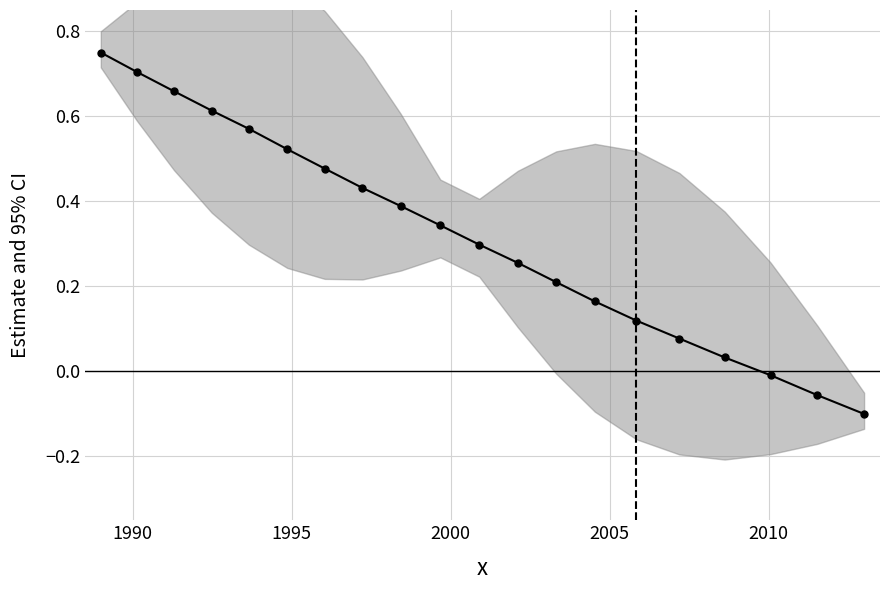

How many values are below 0?

3